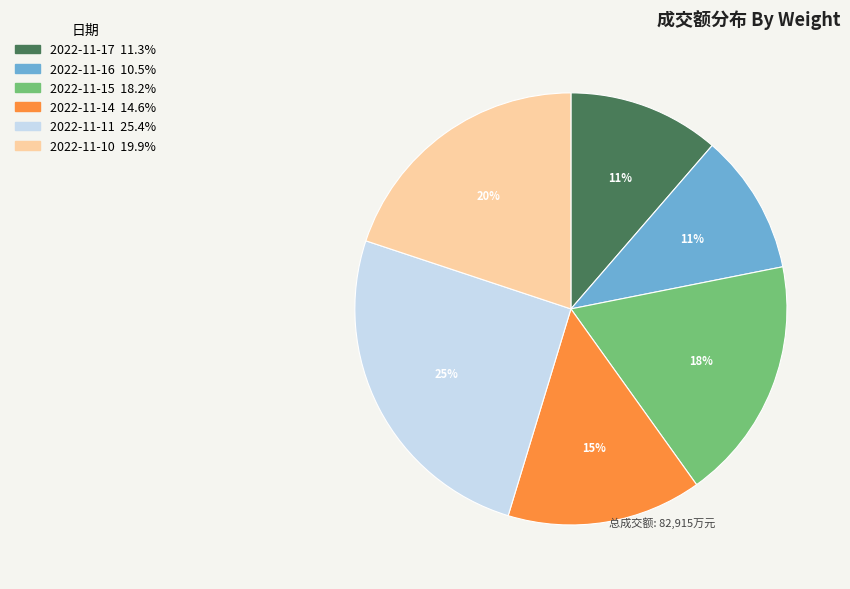

Which slice is the largest?

2022-11-11